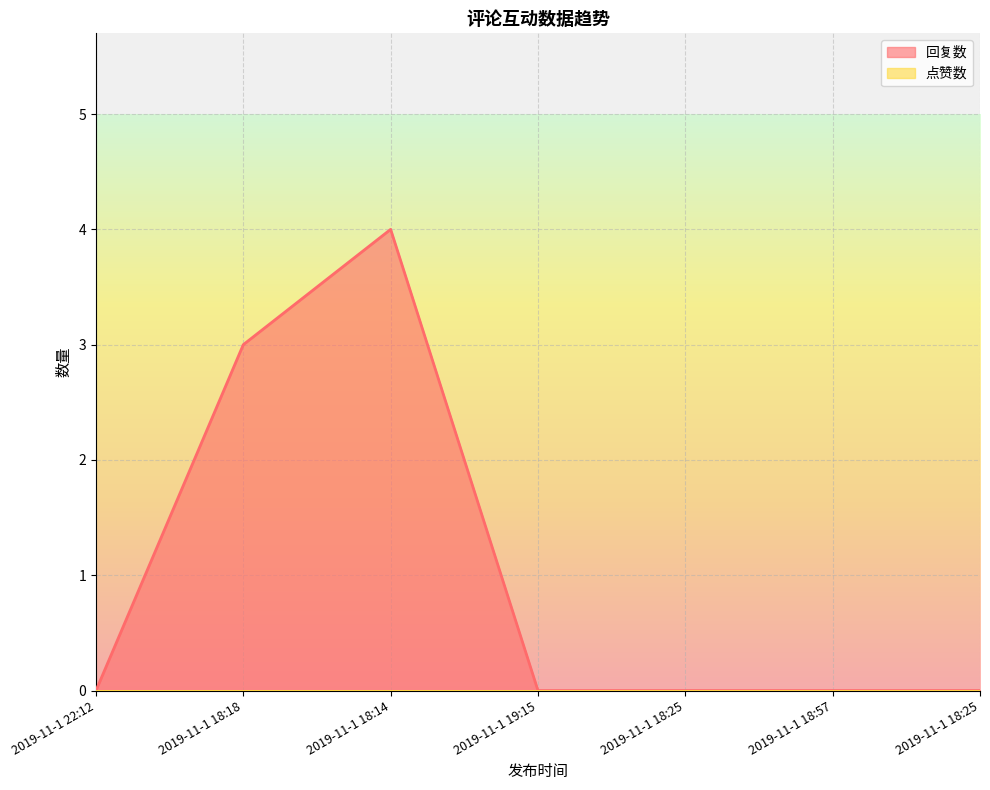

What is the average value?

1